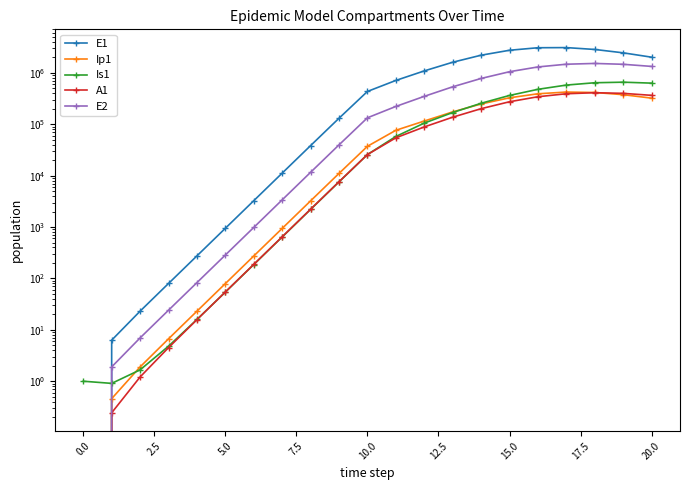

True or false: Is1 has a value of 578112.6 at 17.

True